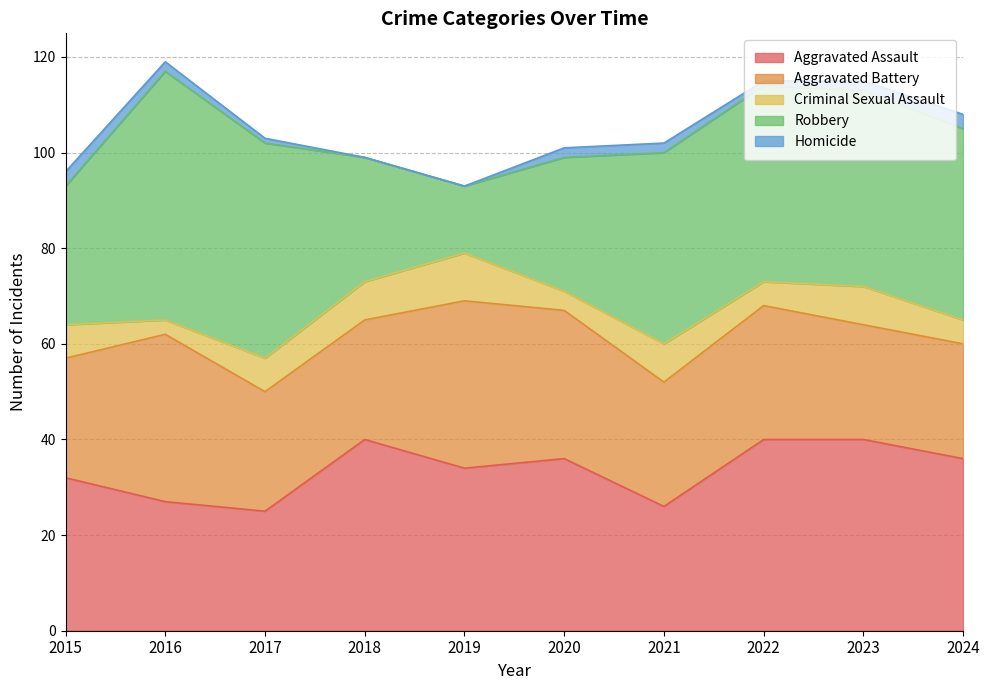

What value does the Robbery series have at 2022, to the nearest 5?

40